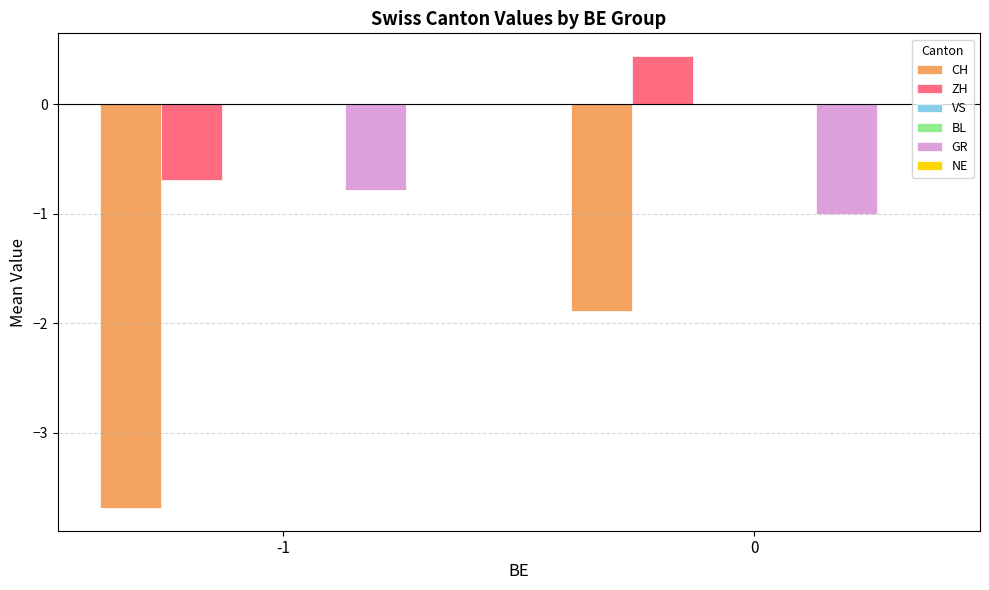

At which label does CH reach its minimum?

-1